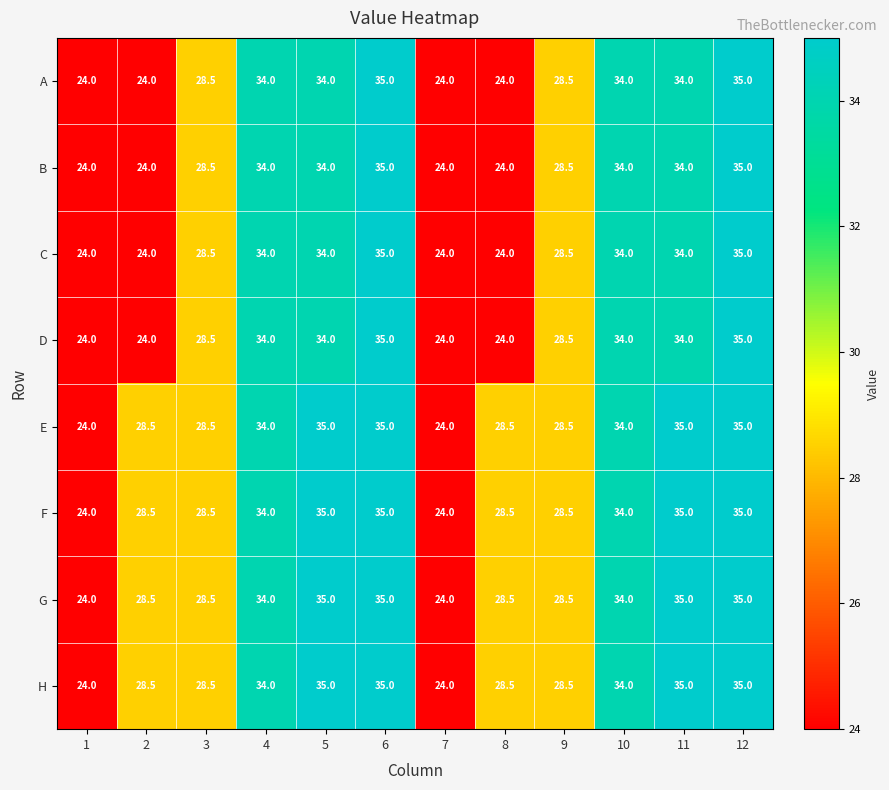

What is the lowest value of the H series?

24.0